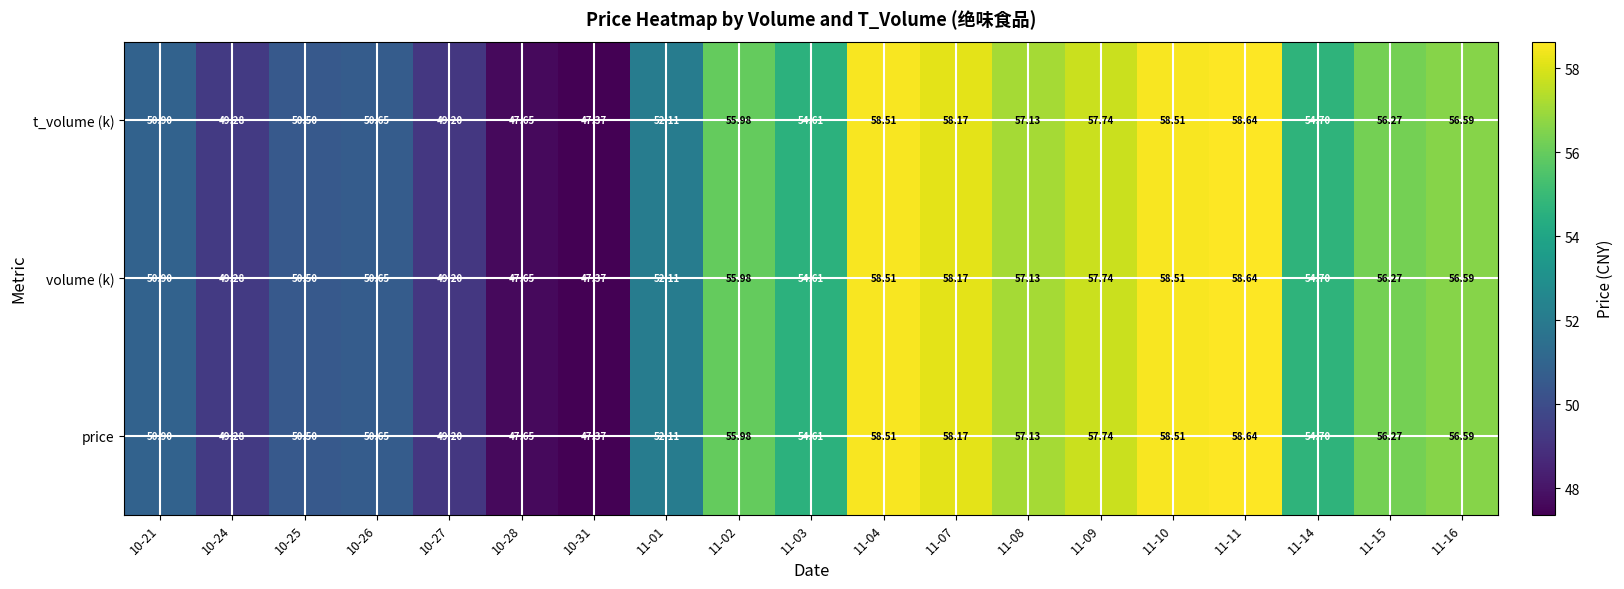

How many distinct data groups are displayed?

3